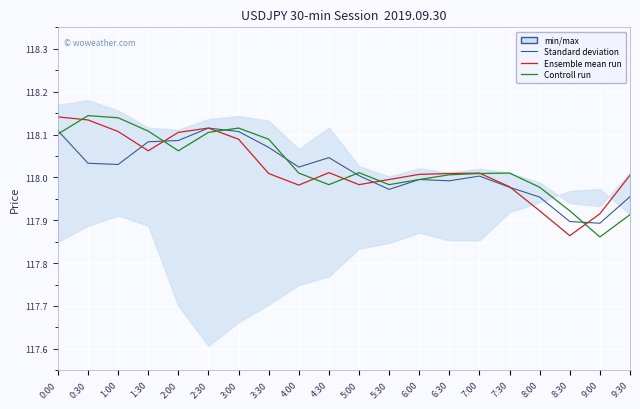

Is the value of Ensemble mean run at 7:00 greater than the value of Controll run at 6:30?

Yes